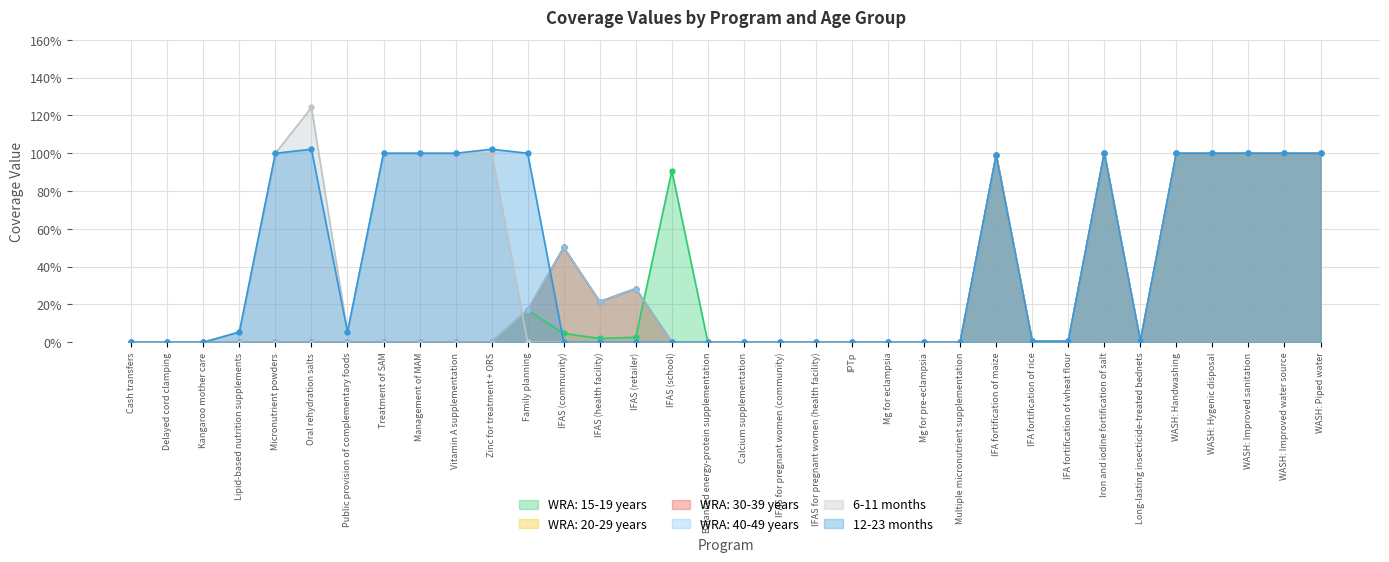

What is the difference between the second highest and minimum values in the WRA: 30-39 years series?

1.0